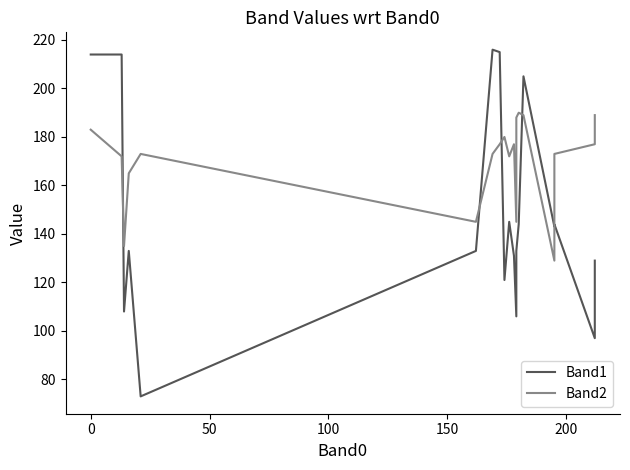

What is the label of the 16th point from the right?

150